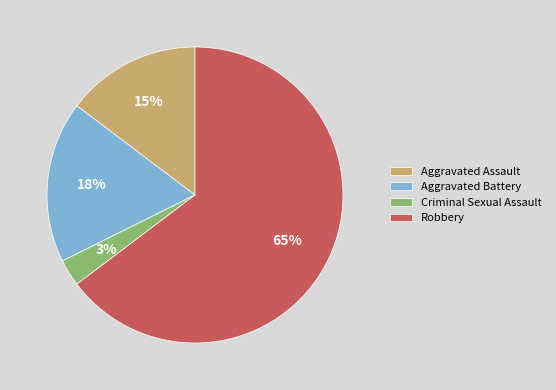

Between Aggravated Battery and Criminal Sexual Assault, which is larger?

Aggravated Battery